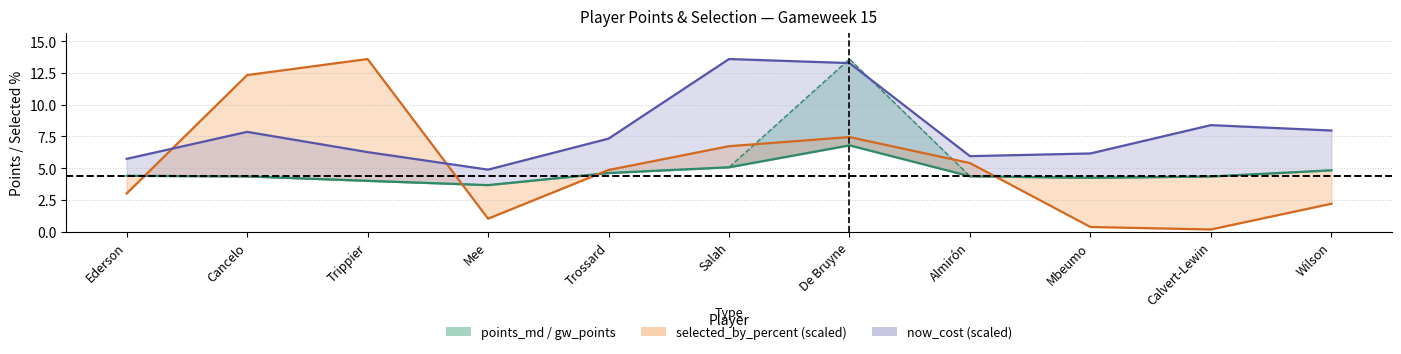

Is it true that now_cost (scaled) equals 6.3 at Trippier?

True